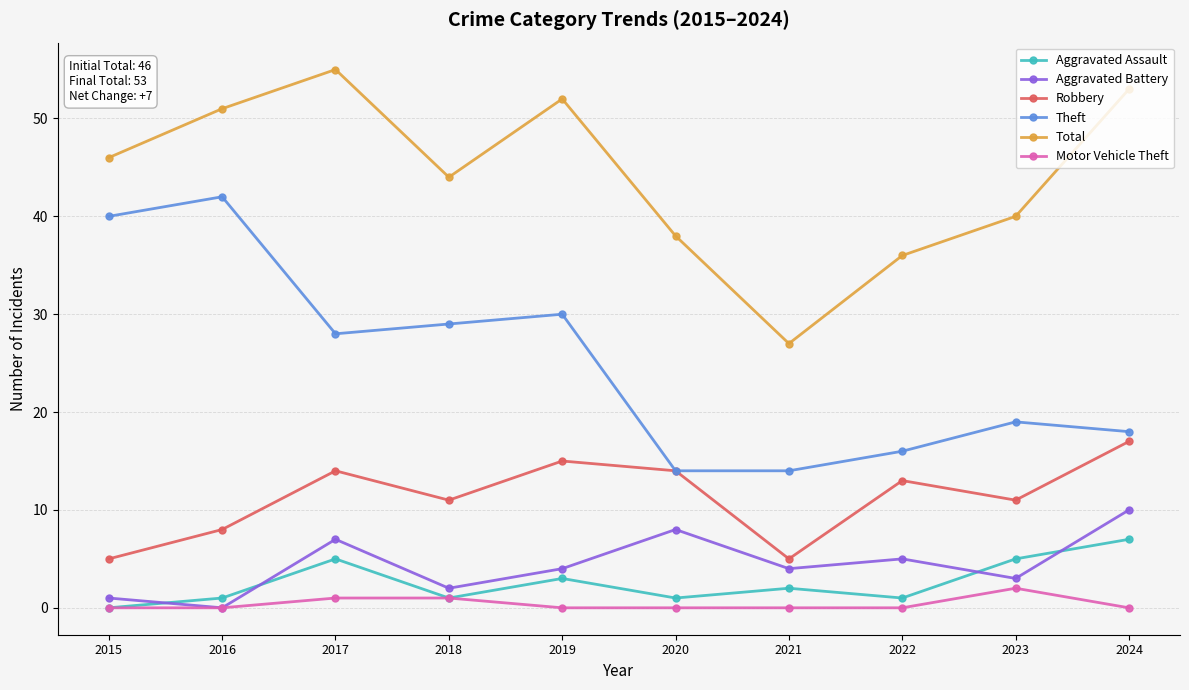

What is the spread (max minus min) of values at 2021?

27